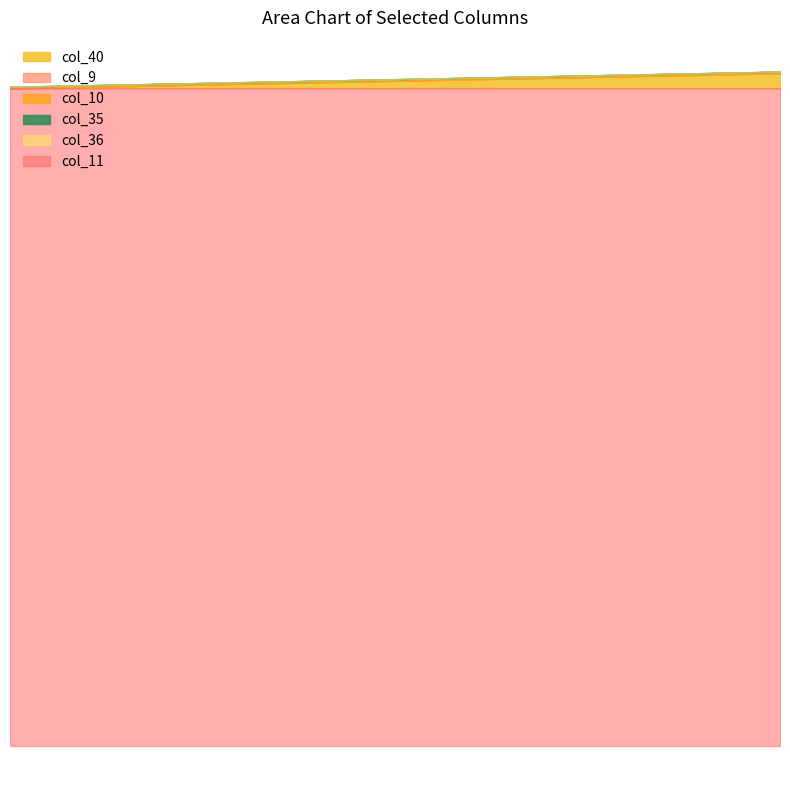

How many lines are shown in the chart?

6